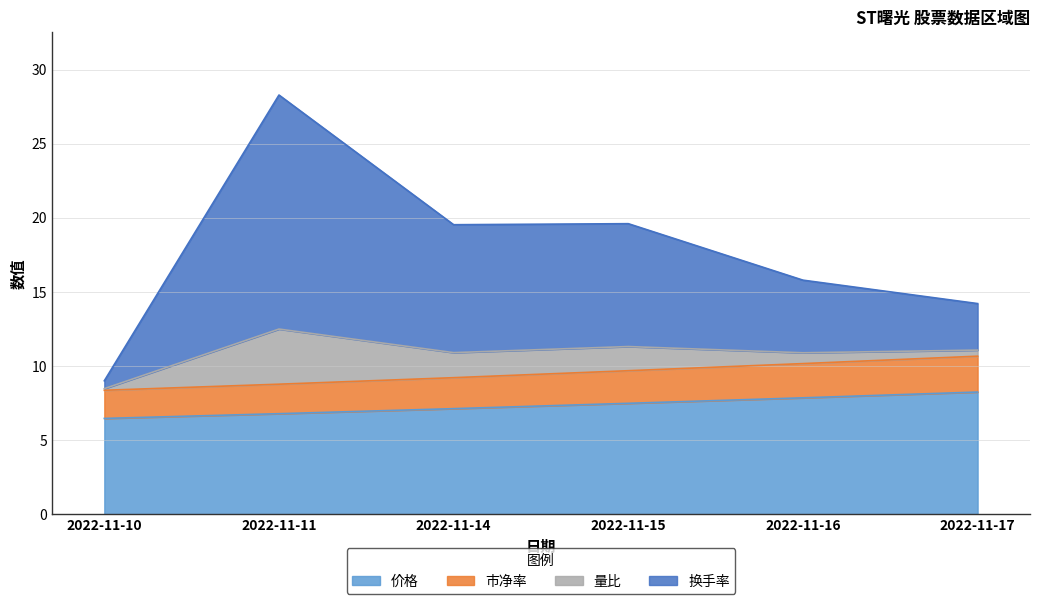

The value of 价格 at 2022-11-14 is 7.1. True or false?

True